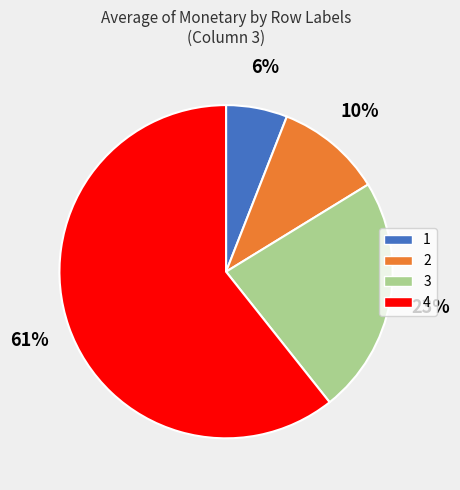

To the nearest percent, what is the difference between the largest and smallest slice percentages?

55%